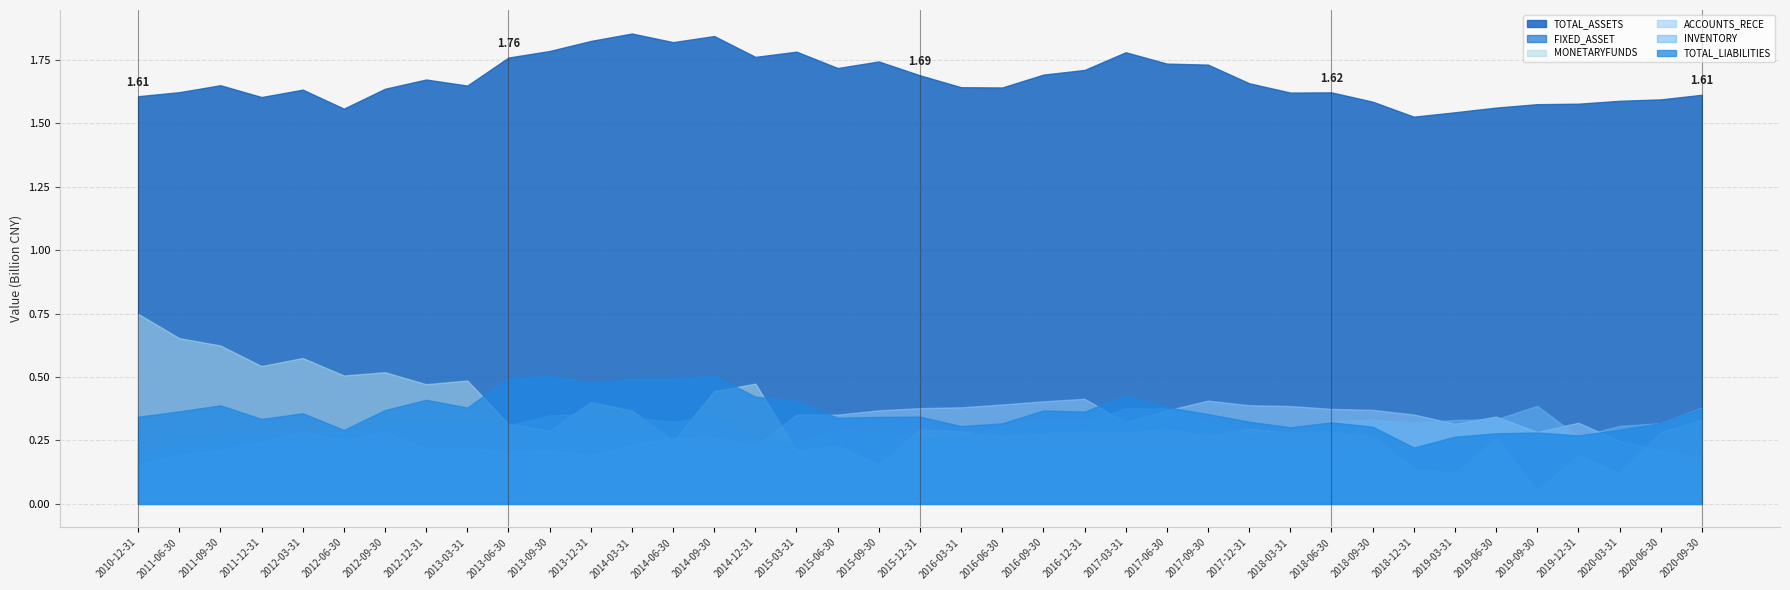

What is the sum of all INVENTORY values?

11.9